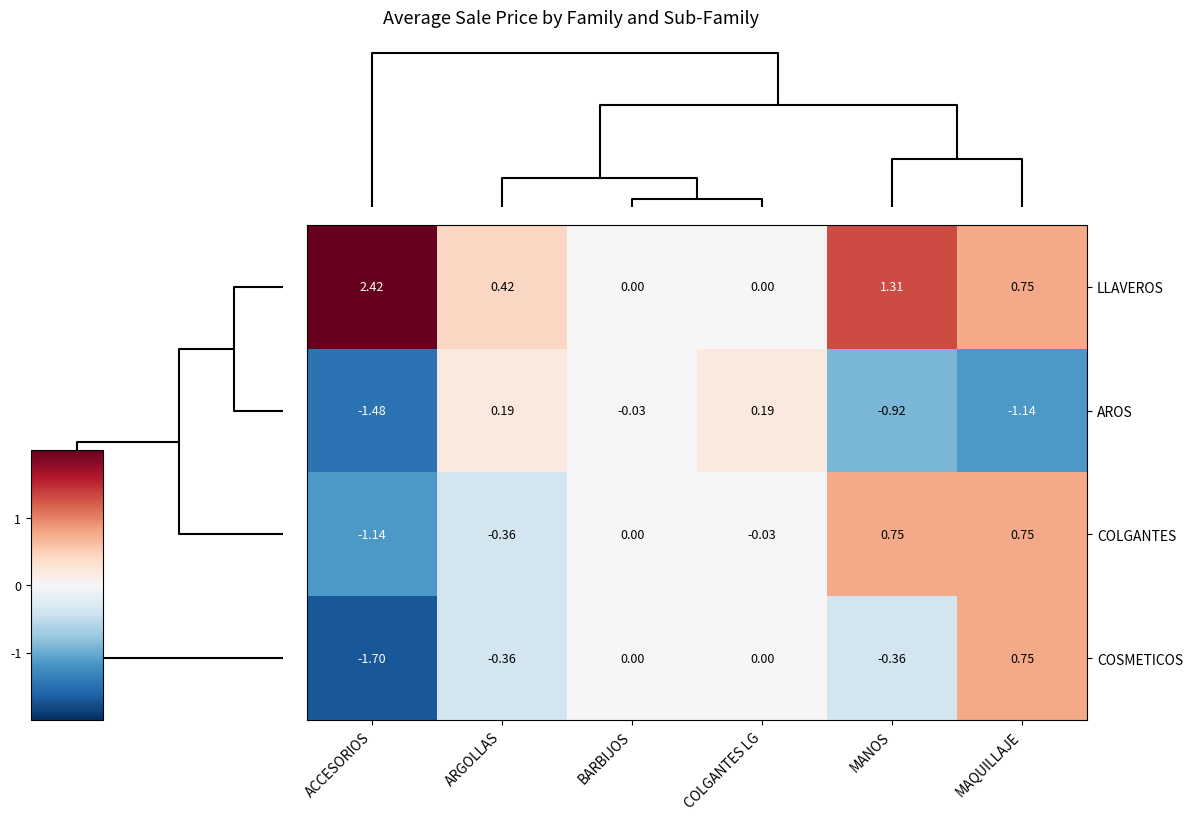

At how many categories does at least one series exceed -1?

6